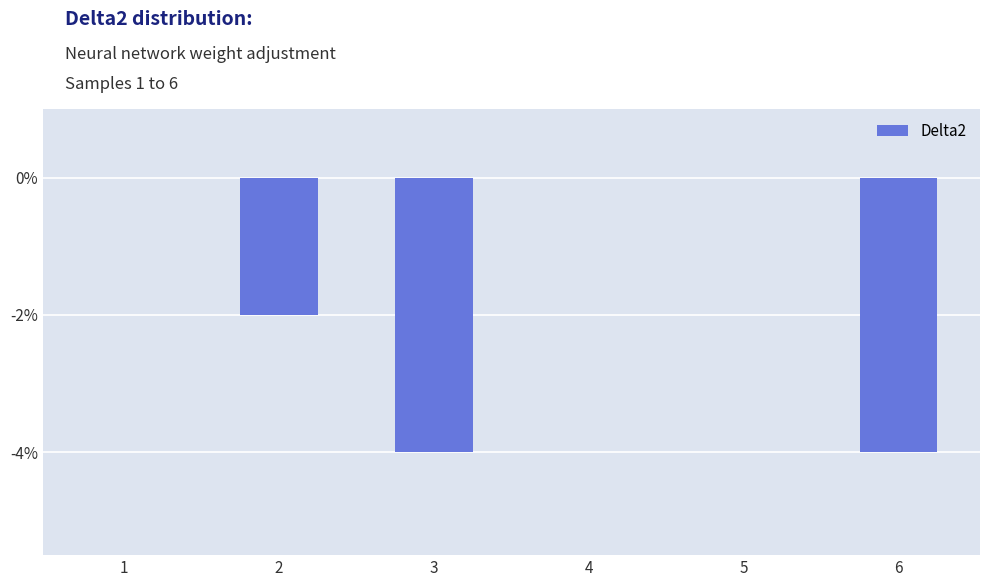

Are the bars horizontal?

No